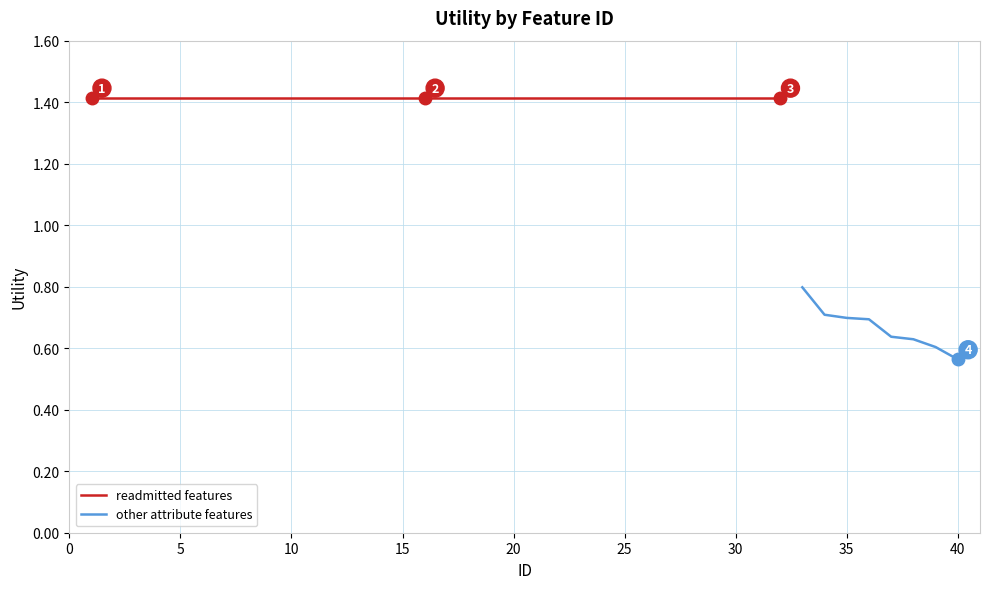

Is this an area chart (filled region under the line)?

No